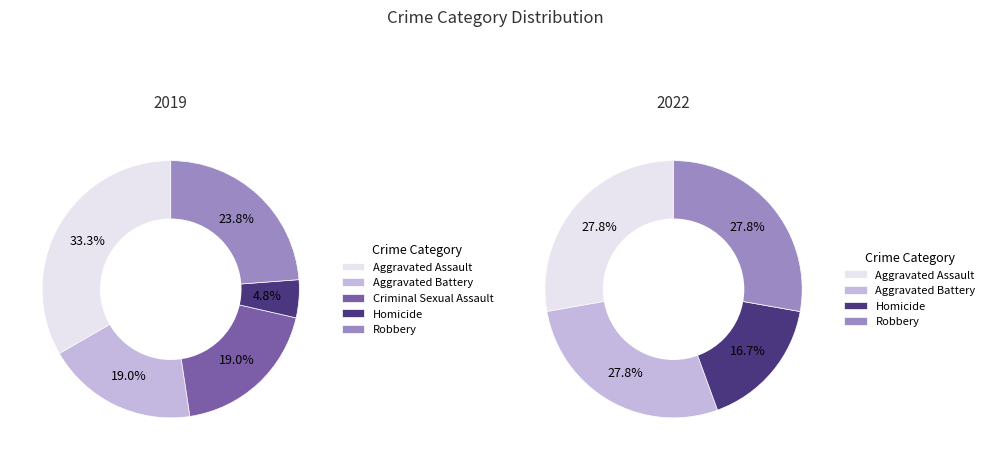

Count the number of slices in the pie.

5